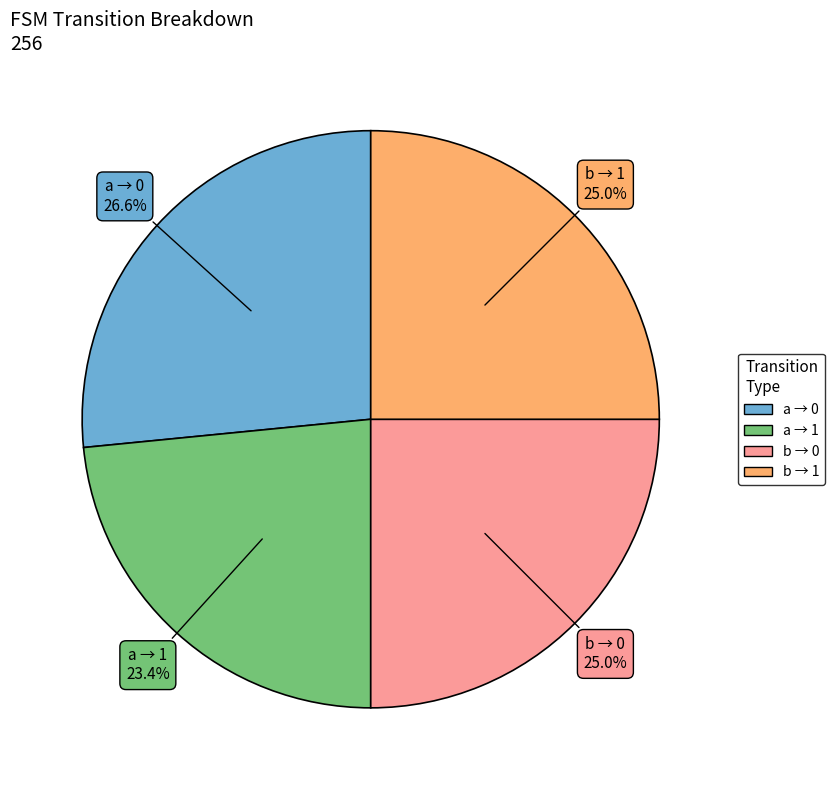

Is there a majority slice in this chart?

No